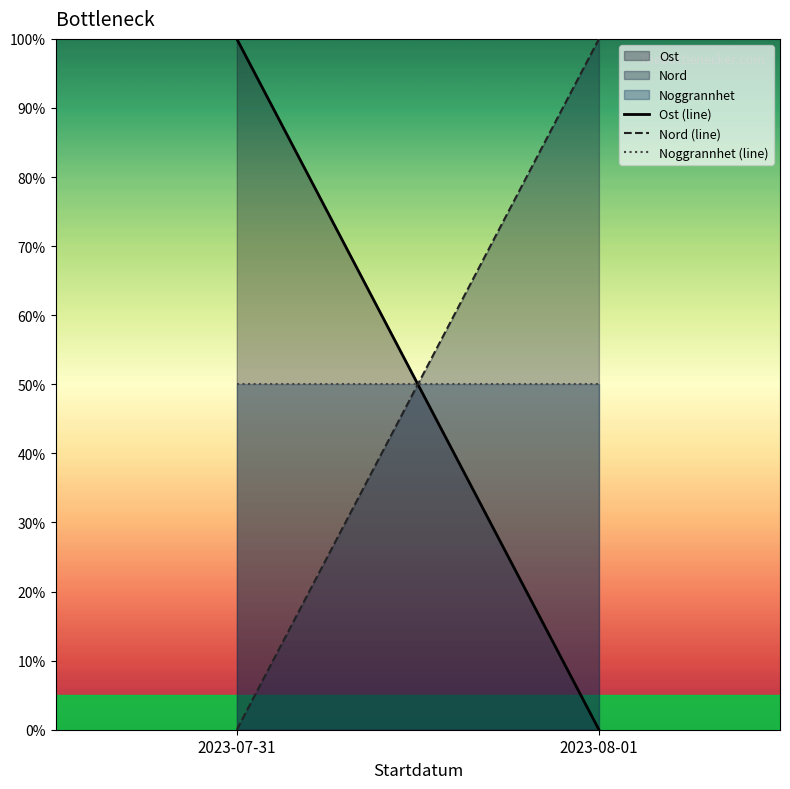

Does the chart have visible grid lines?

No